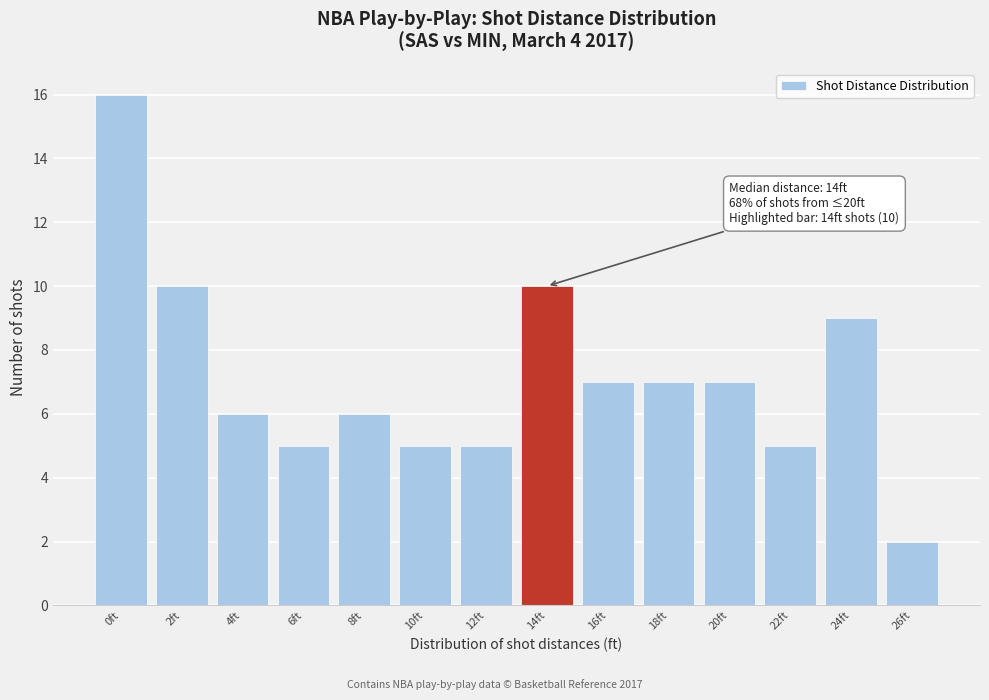

Reading right to left, transcribe all the data shown in this chart.

26ft=2	24ft=9	22ft=5	20ft=7	18ft=7	16ft=7	14ft=10	12ft=5	10ft=5	8ft=6	6ft=5	4ft=6	2ft=10	0ft=16